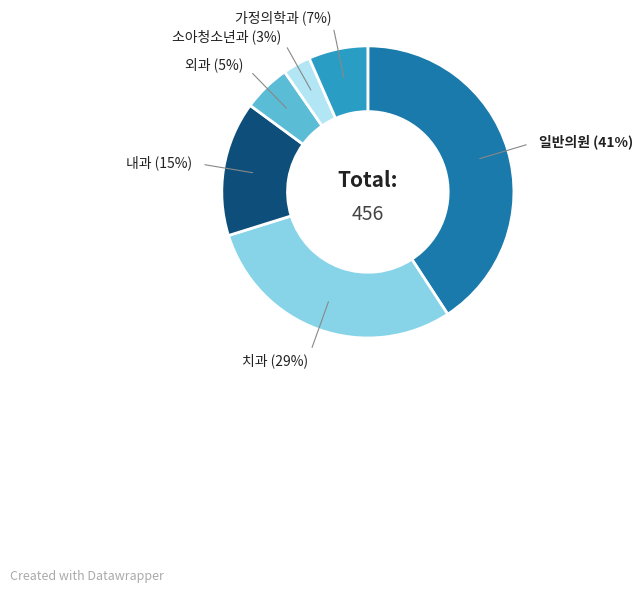

Is there a majority slice in this chart?

No